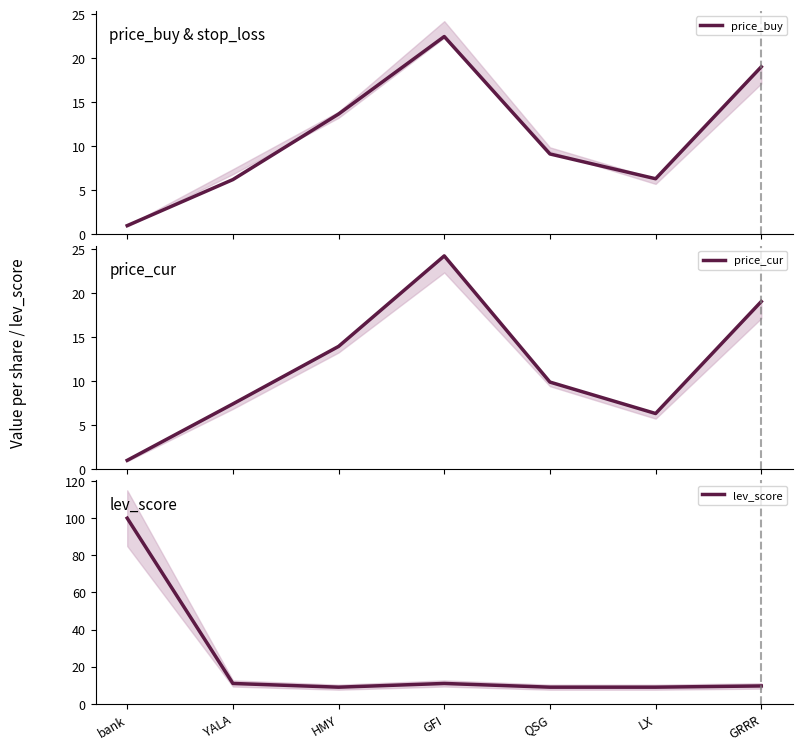

Reading left to right, extract all data points from this chart.

price_buy: bank=1.0	YALA=6.2	HMY=13.7	GFI=22.5	QSG=9.1	LX=6.3	GRRR=19.0
price_cur: bank=1.0	YALA=7.4	HMY=13.9	GFI=24.2	QSG=9.9	LX=6.3	GRRR=19.0
lev_score: bank=100.0	YALA=11.0	HMY=9.0	GFI=11.0	QSG=9.0	LX=9.0	GRRR=9.7